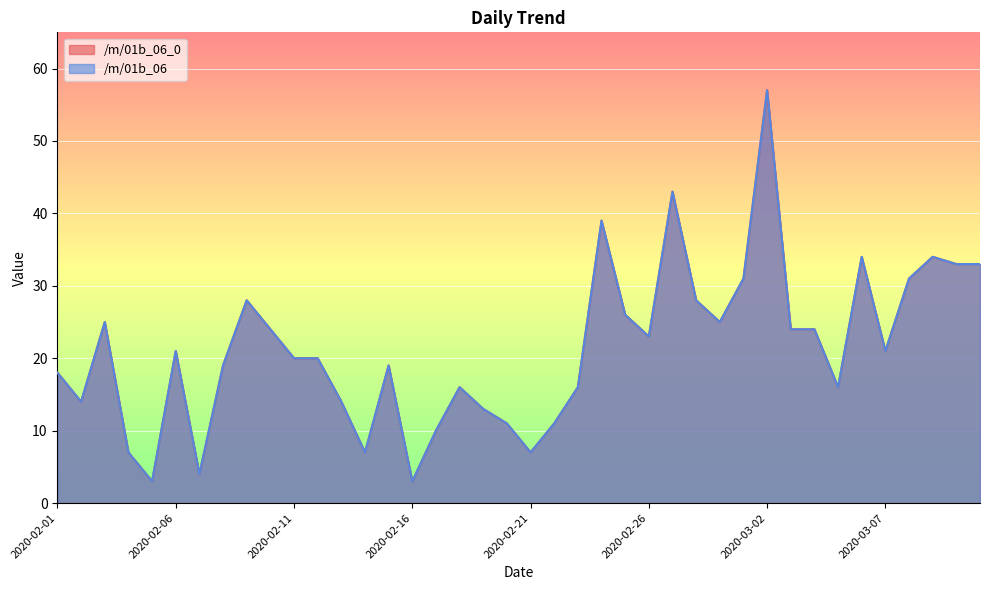

How many lines are shown in the chart?

2